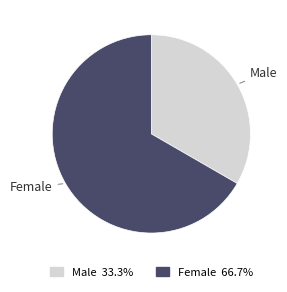

How many segments does this pie chart have?

2